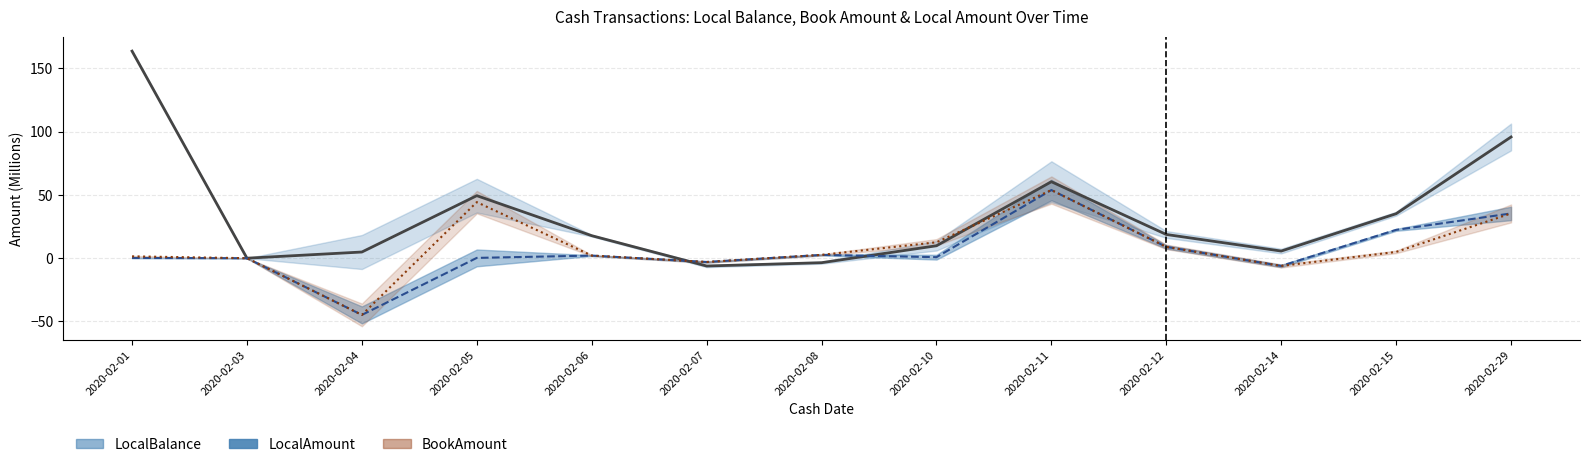

Which has a higher value, 2020-02-29 or 2020-02-12?

2020-02-29